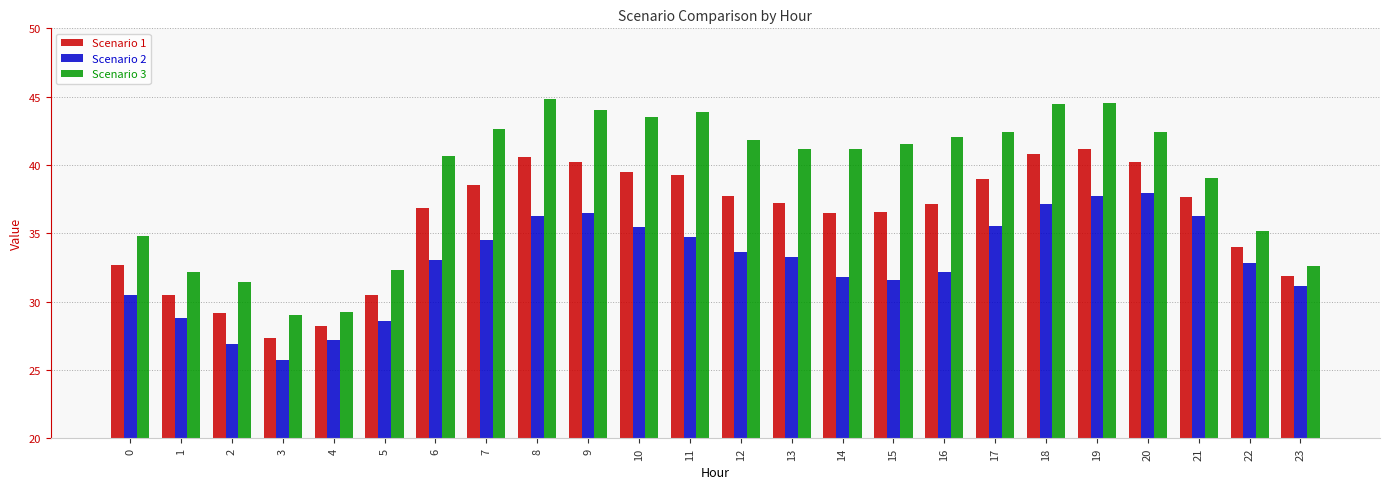

At 4, list the series in order from smallest to largest.

Scenario 2, Scenario 1, Scenario 3